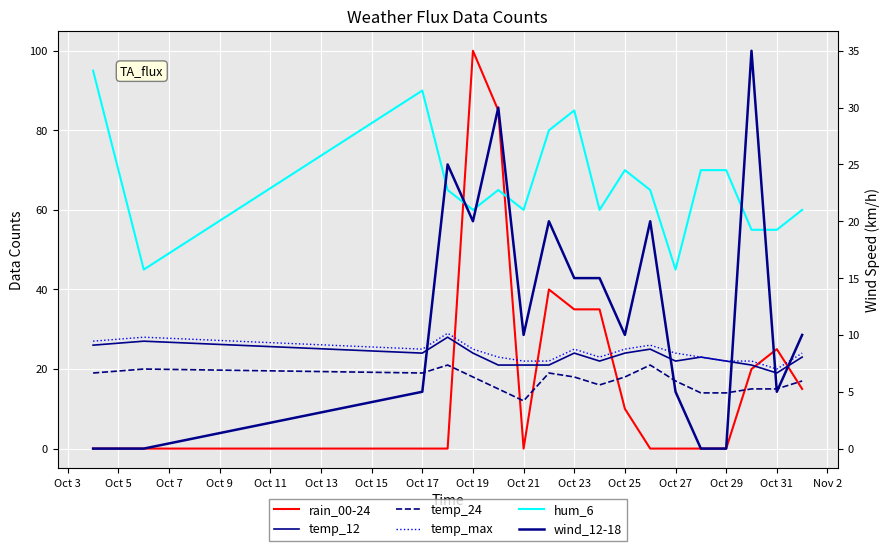

How many lines are shown in the chart?

6